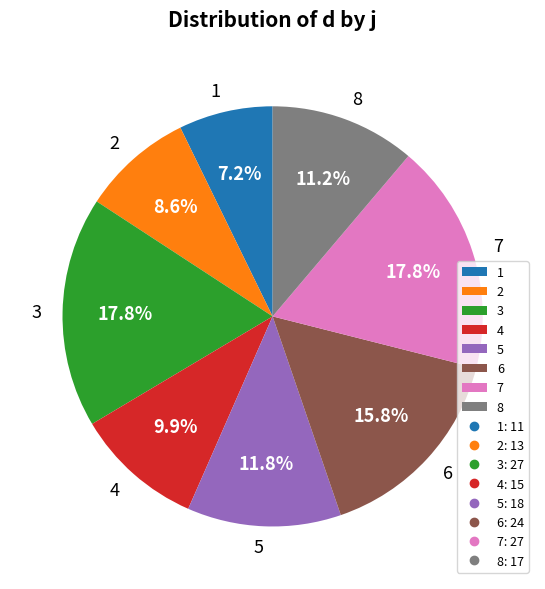

What percentage is the 7 slice, to the nearest percent?

18%